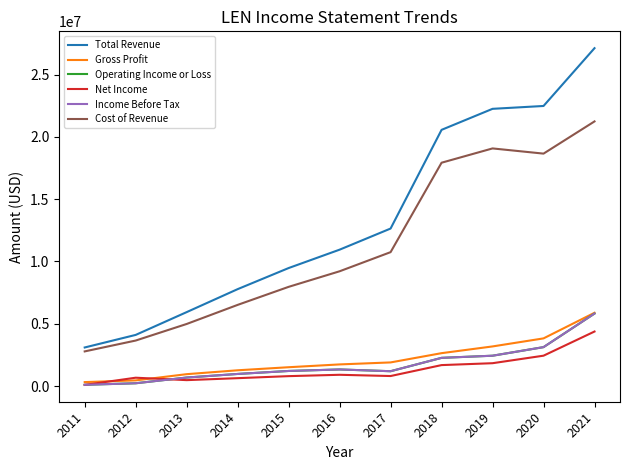

What is the smallest value displayed?

91000